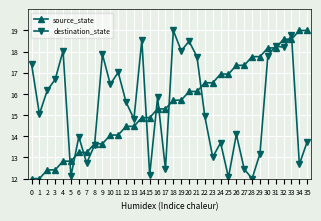

What is the total value across all series at 20?

34.6